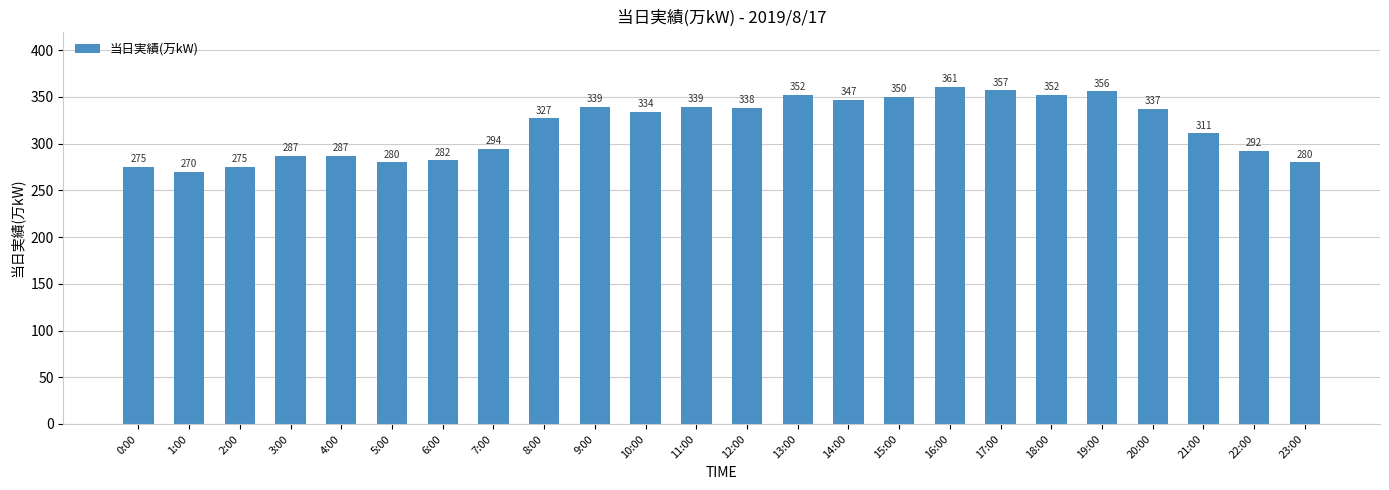

What is the maximum value shown in the chart?

361